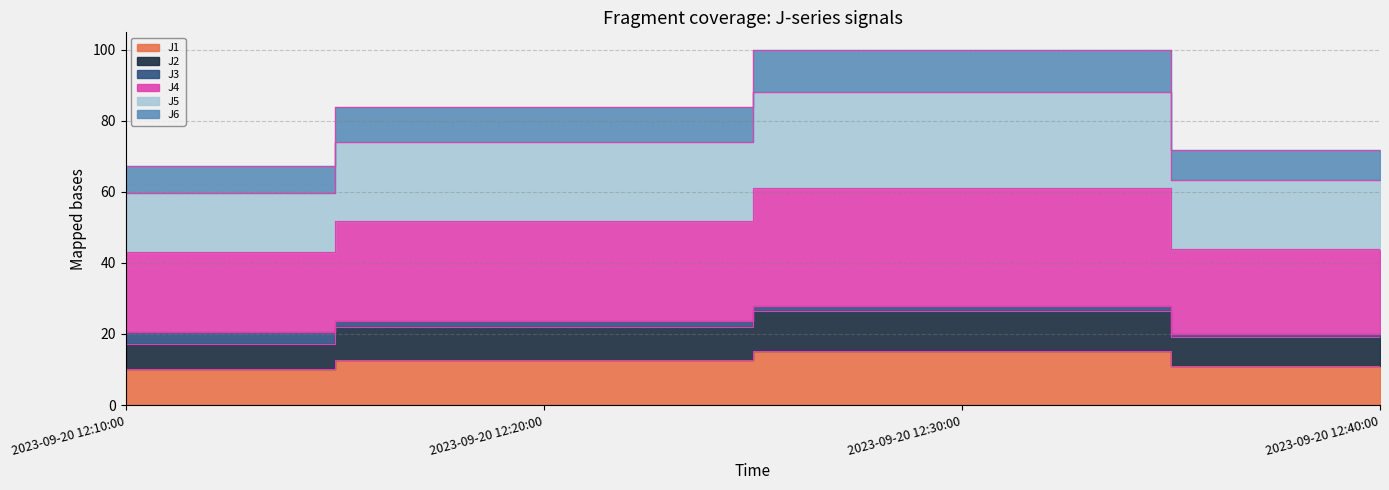

At which category does J6 reach its first local peak?

2023-09-20 12:30:00